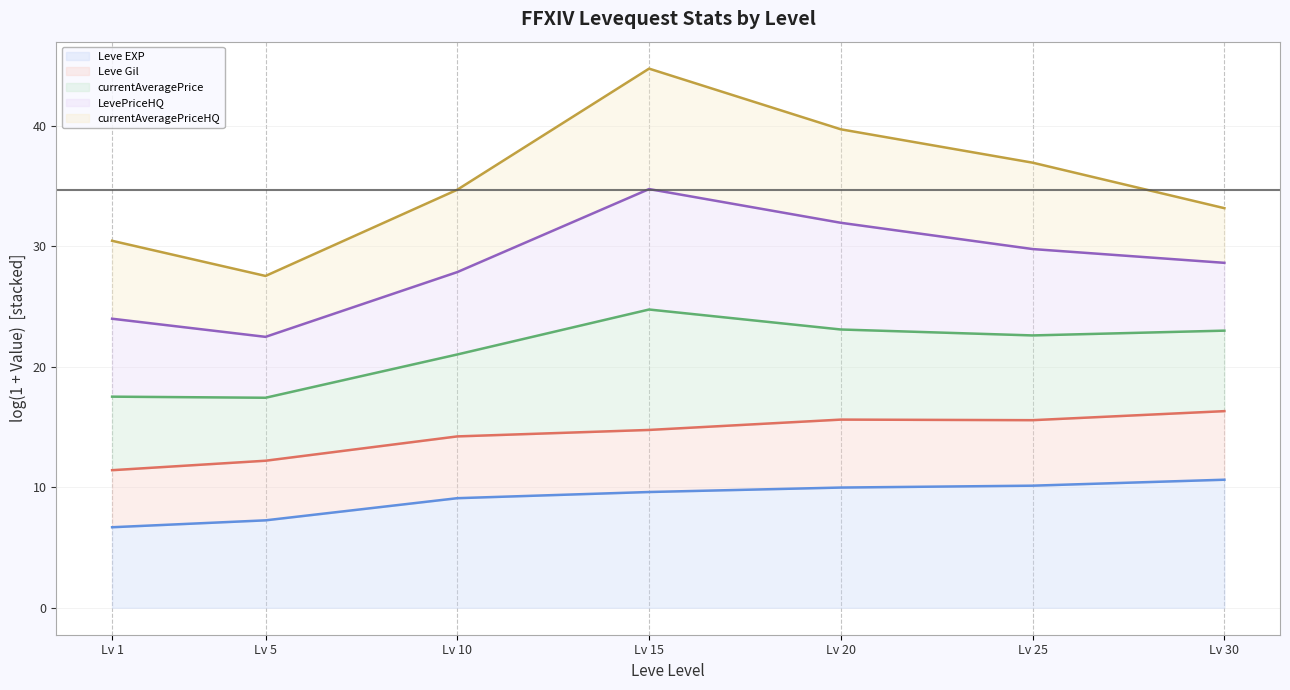

Rank the series by their maximum value, from highest to lowest.

currentAveragePriceHQ (line), LevePriceHQ (line), currentAveragePrice (line), Leve Gil (line), Leve EXP (line)